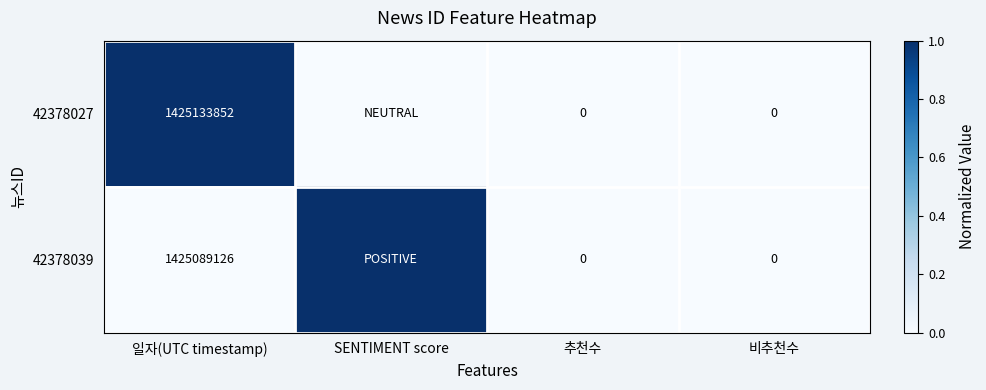

Between 일자(UTC timestamp) and 추천수, which series saw the biggest shift?

42378027